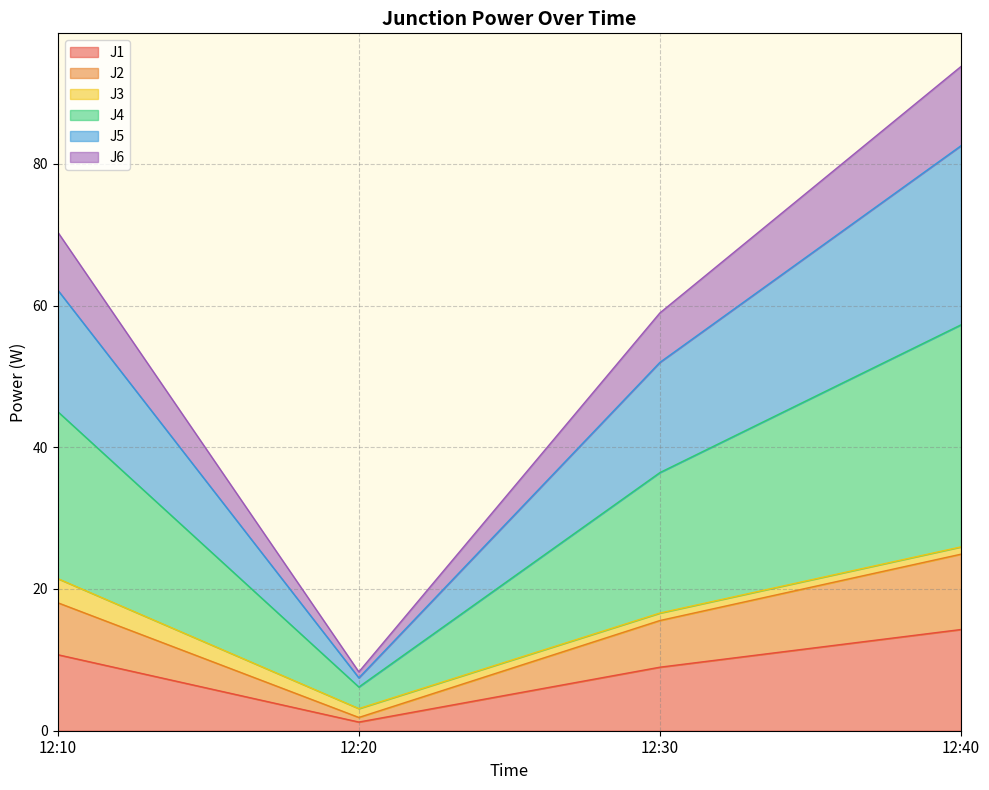

What are all the series names shown in the legend?

J1, J2, J3, J4, J5, J6